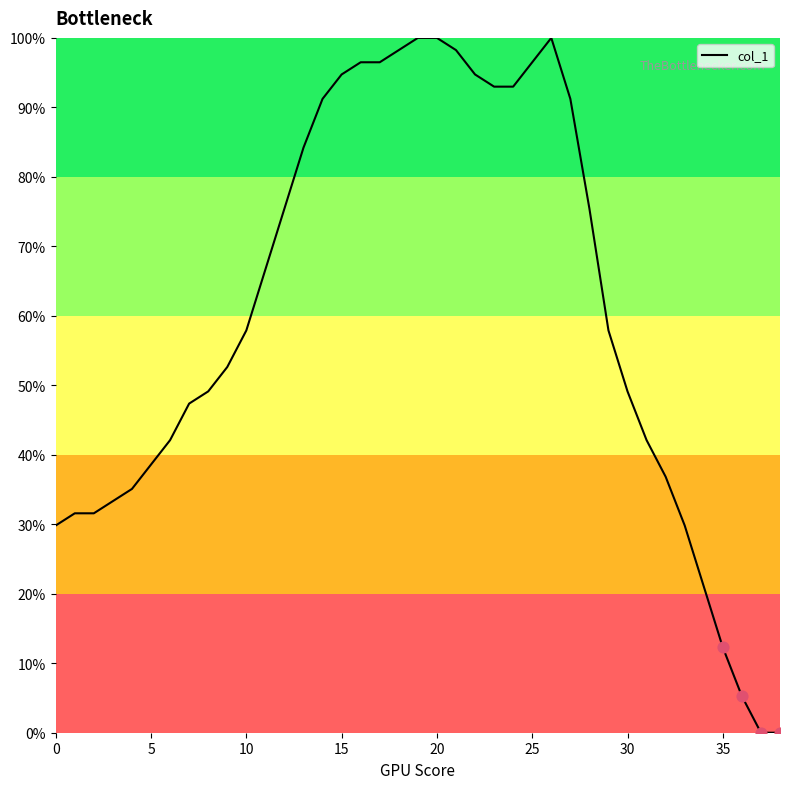

What is the maximum value shown in the chart?

100.0